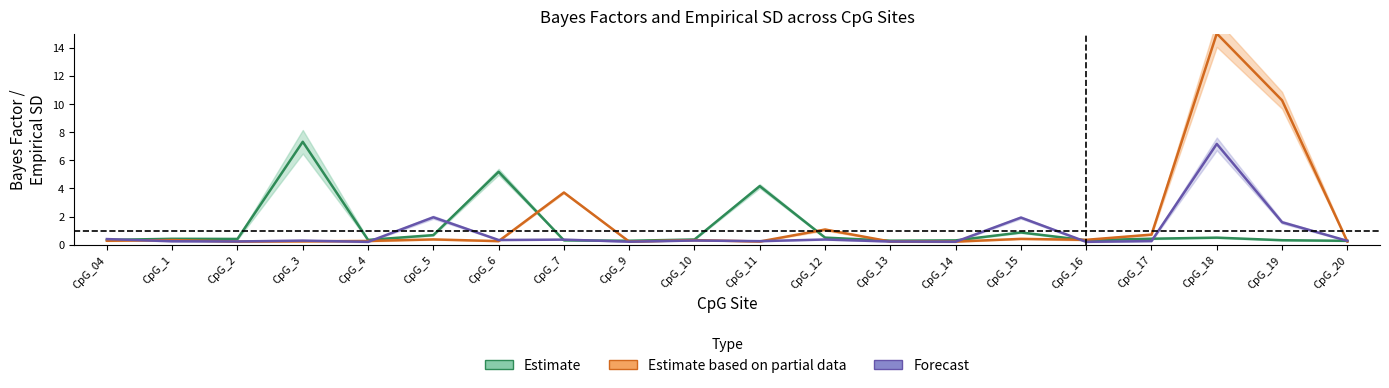

The Estimate based on partial data series shows 0.4 at CpG_04. True or false?

False